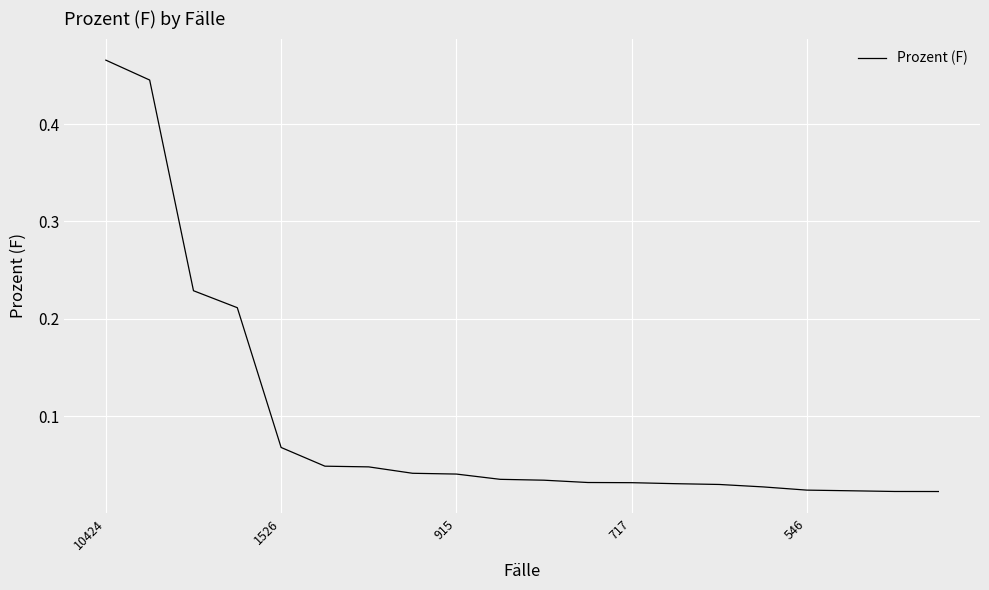

Which label corresponds to the largest value in the chart?

10424